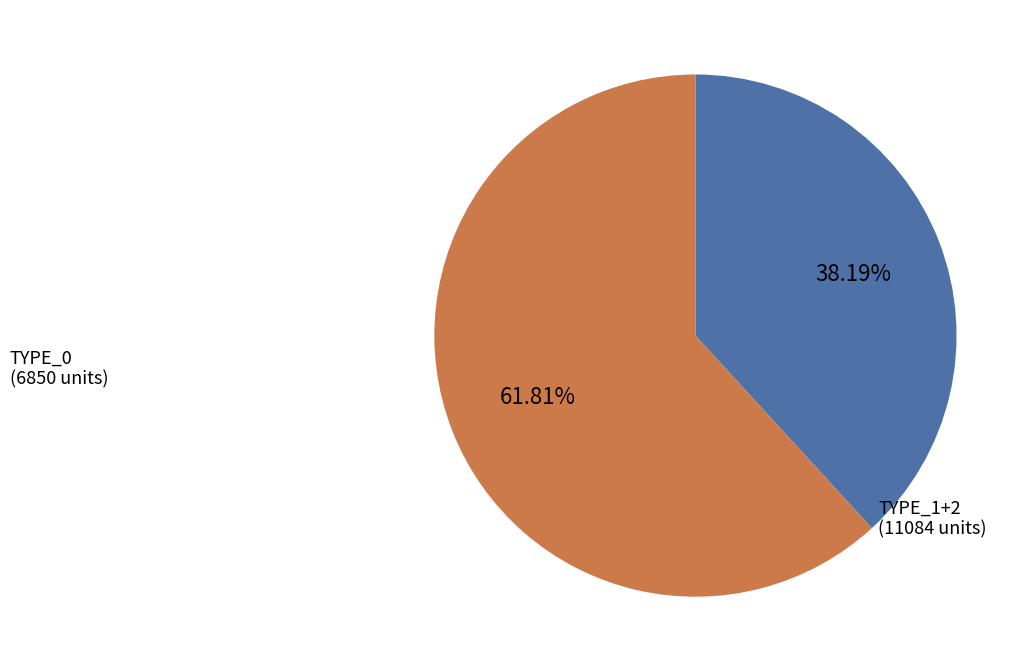

Is there any slice that represents more than half of the pie?

Yes